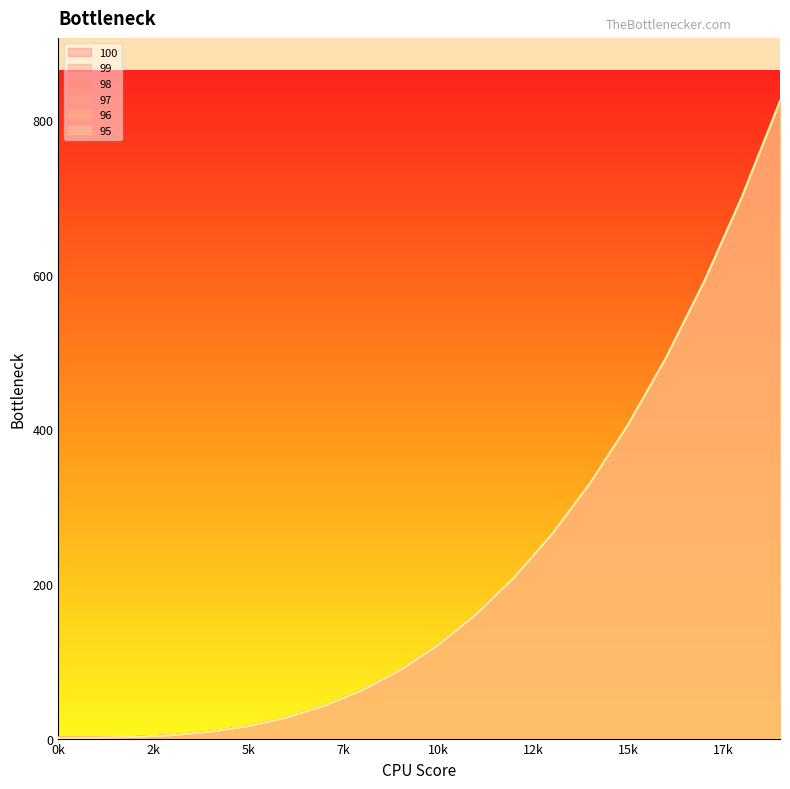

Where does the 100 series first go above 120?

10k